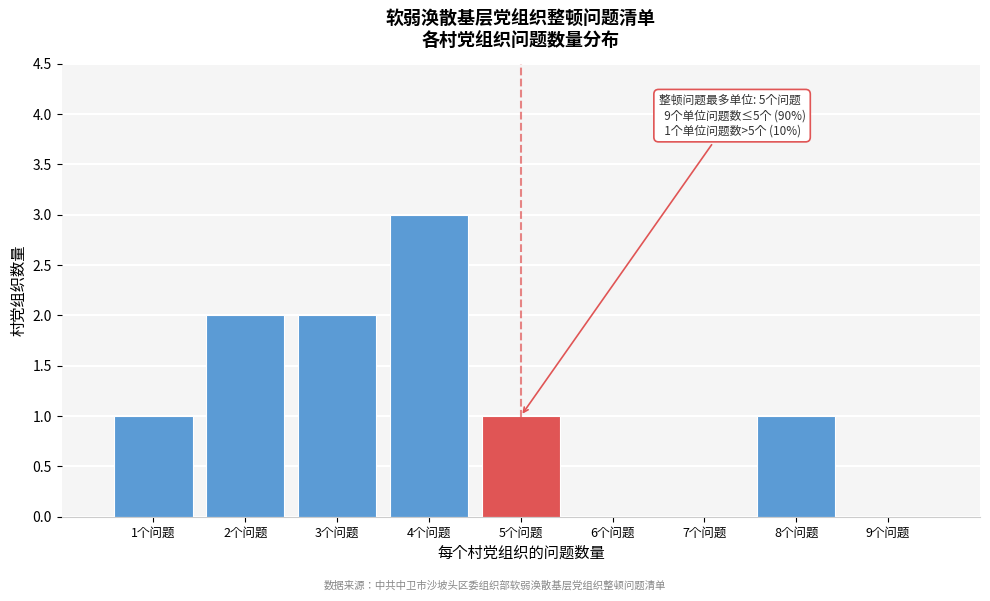

Over which range of the x-axis is the bar tallest?

3.5 to 4.5